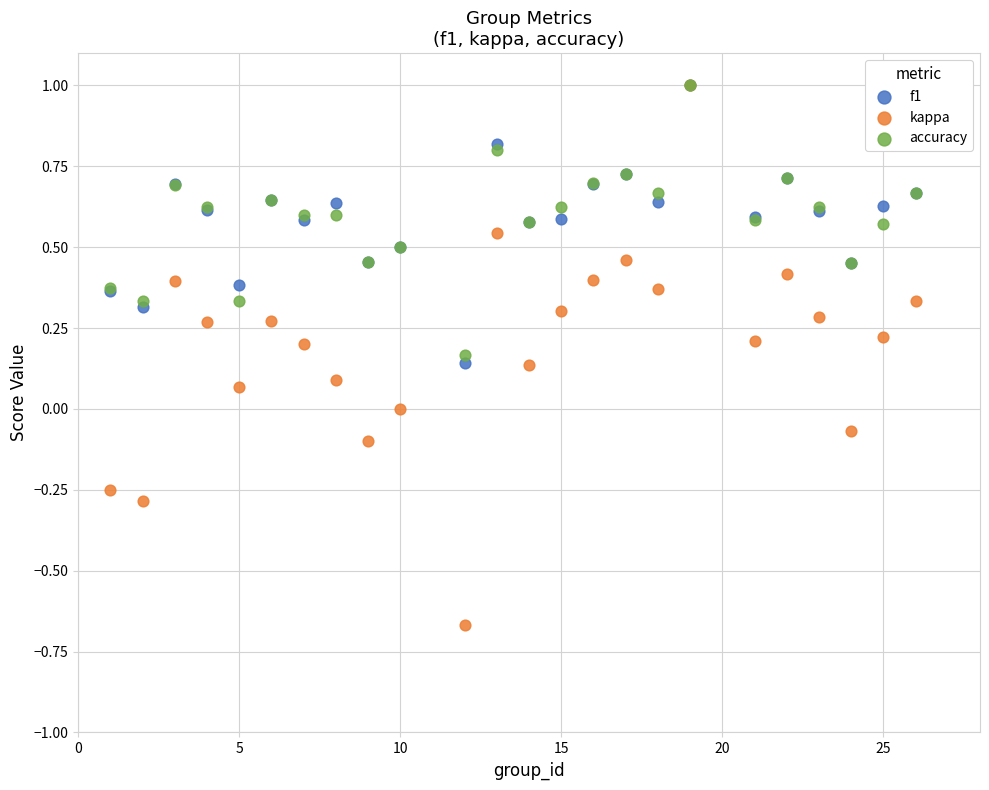

Which series has the largest Y range (max minus min)?

kappa